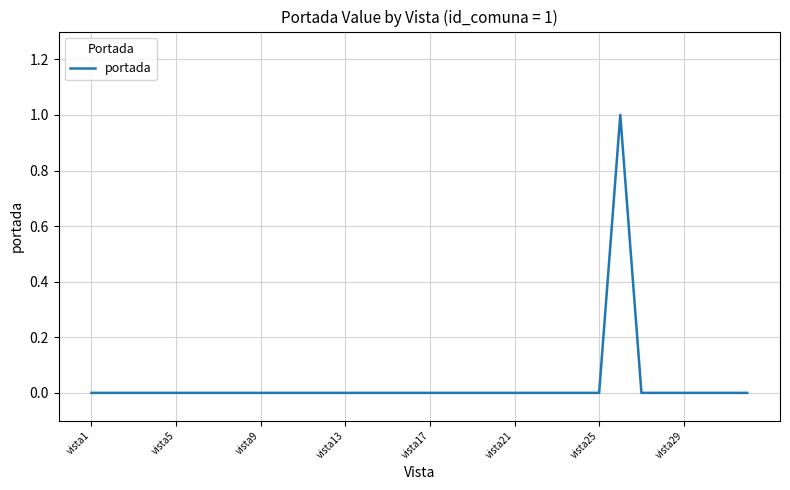

Is this an area chart (filled region under the line)?

No